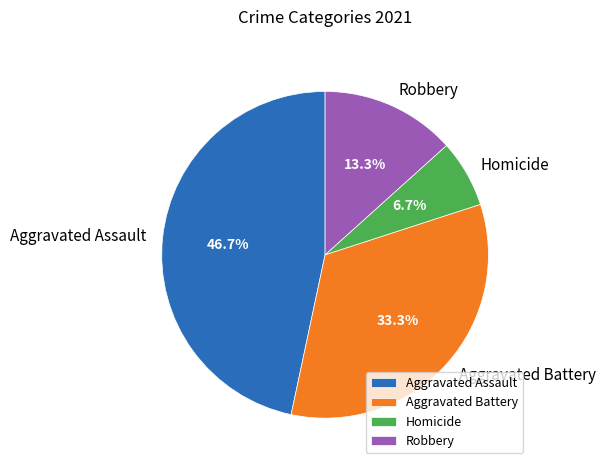

Rank the categories by value from highest to lowest.

Aggravated Assault, Aggravated Battery, Robbery, Homicide